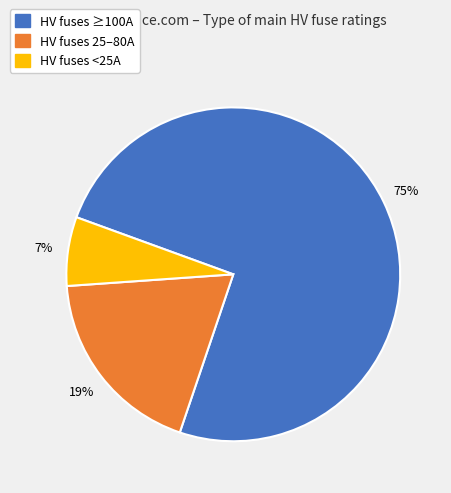

Combined, do HV fuses 25–80A and HV fuses ≥100A account for over 50%?

Yes